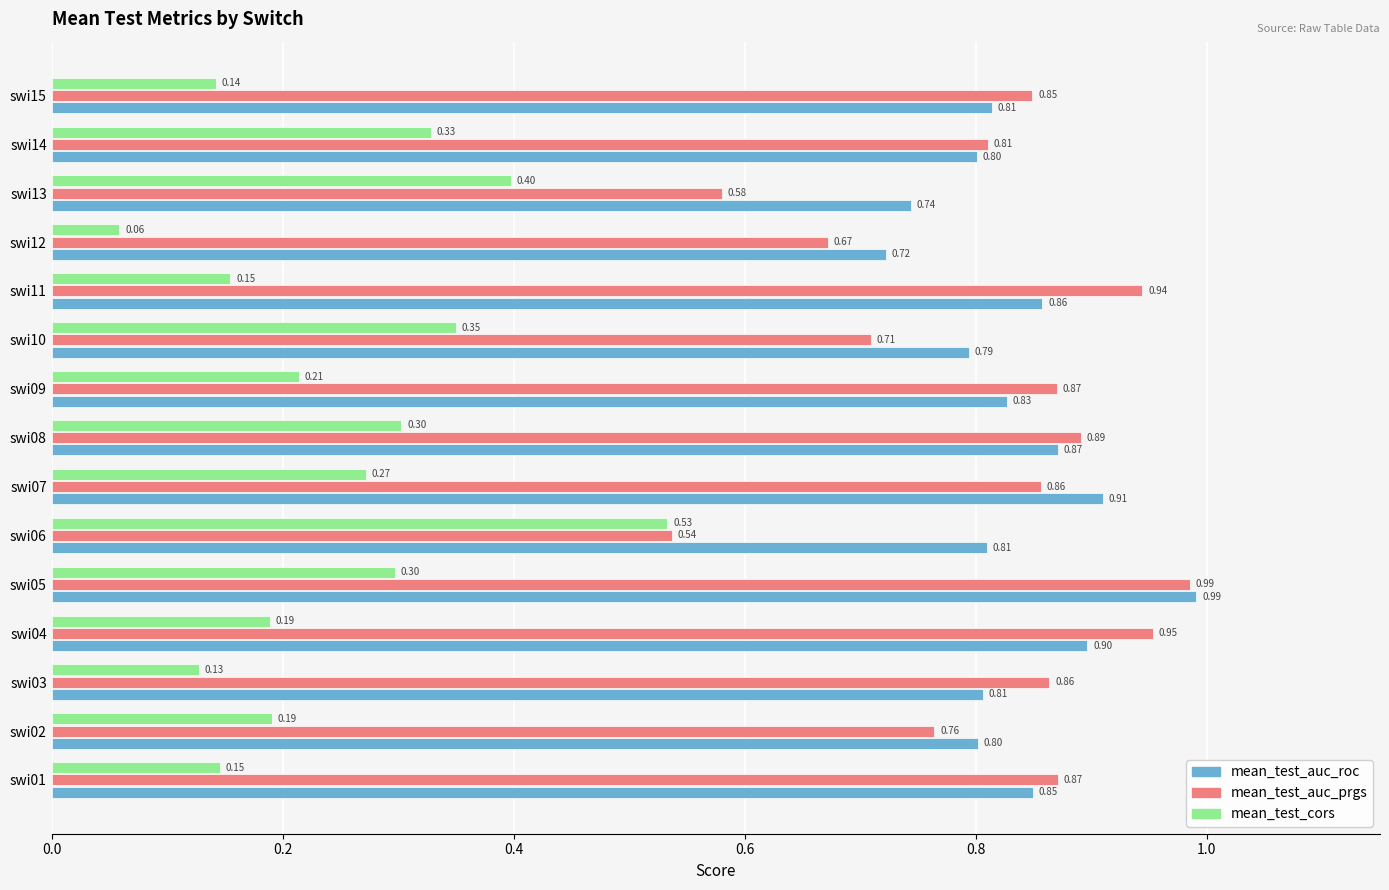

What is the total value across all series at swi08?

2.1